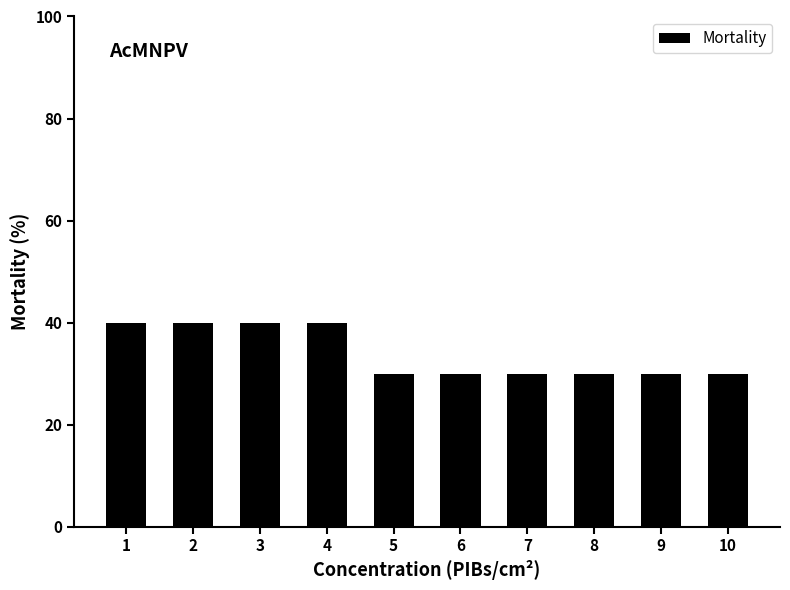

Reading right to left, transcribe all the data shown in this chart.

10=30	9=30	8=30	7=30	6=30	5=30	4=40	3=40	2=40	1=40